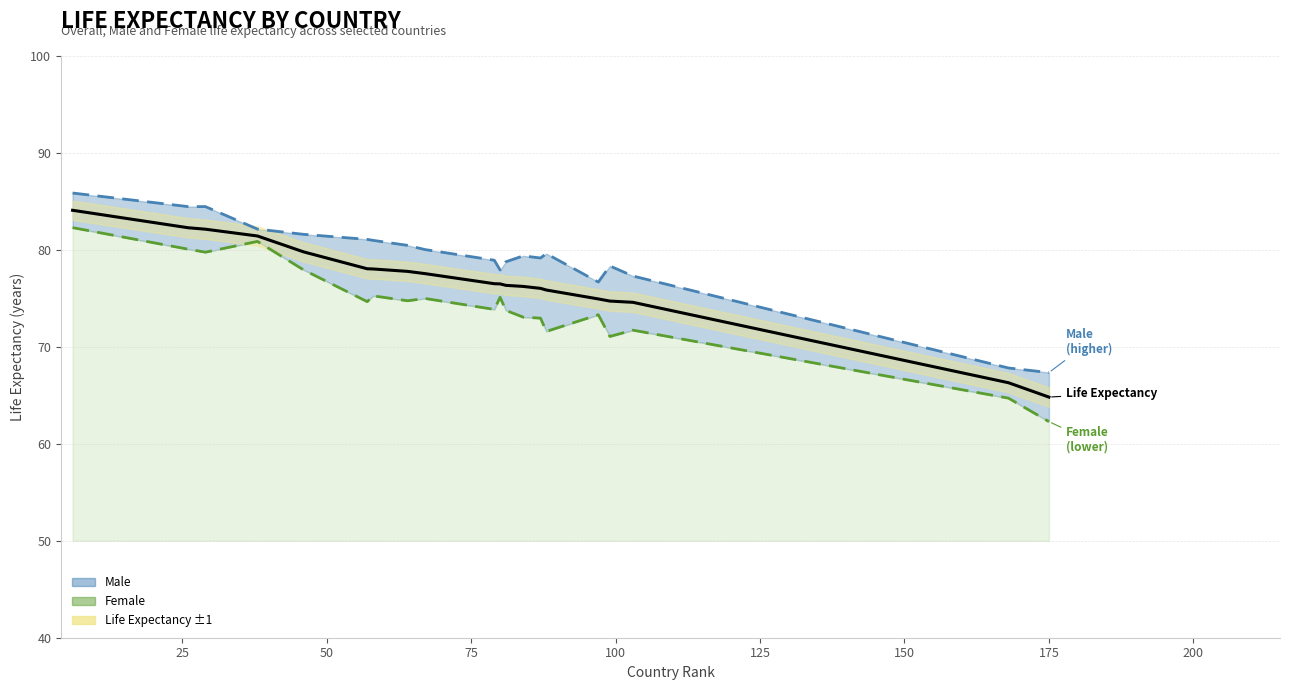

True or false: Female (line) has a value of 20.3 at 0.

False